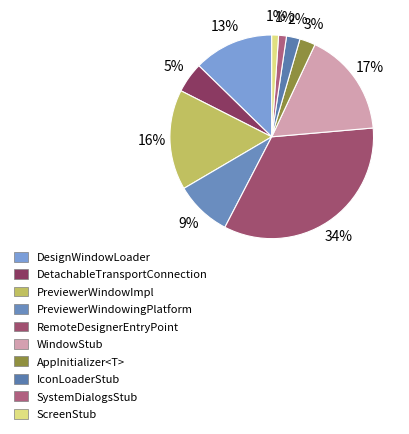

Count the number of slices in the pie.

10